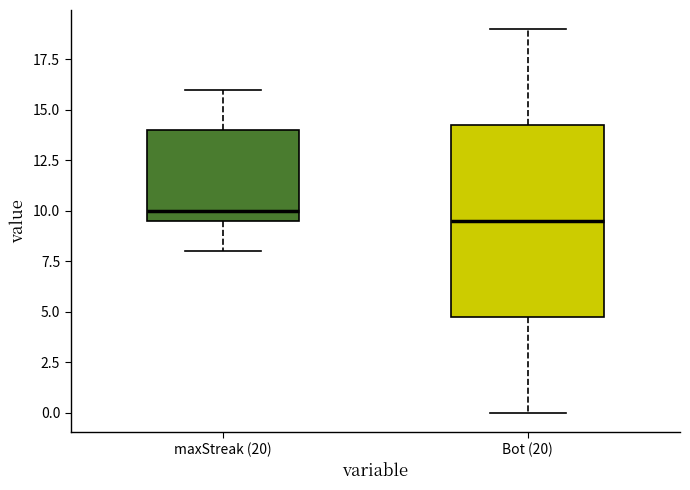

Reading left to right, read every box against the y-axis: the position of its median line, the range the box covers, and the ends of its whiskers. The values are not printed on the chart, so give them approximately, as read against the axis.

maxStreak (20): median 10.0, box 9.5 to 14.0, whiskers 8.0 to 16.0
Bot (20): median 9.5, box 5.0 to 14.5, whiskers 0.0 to 19.0